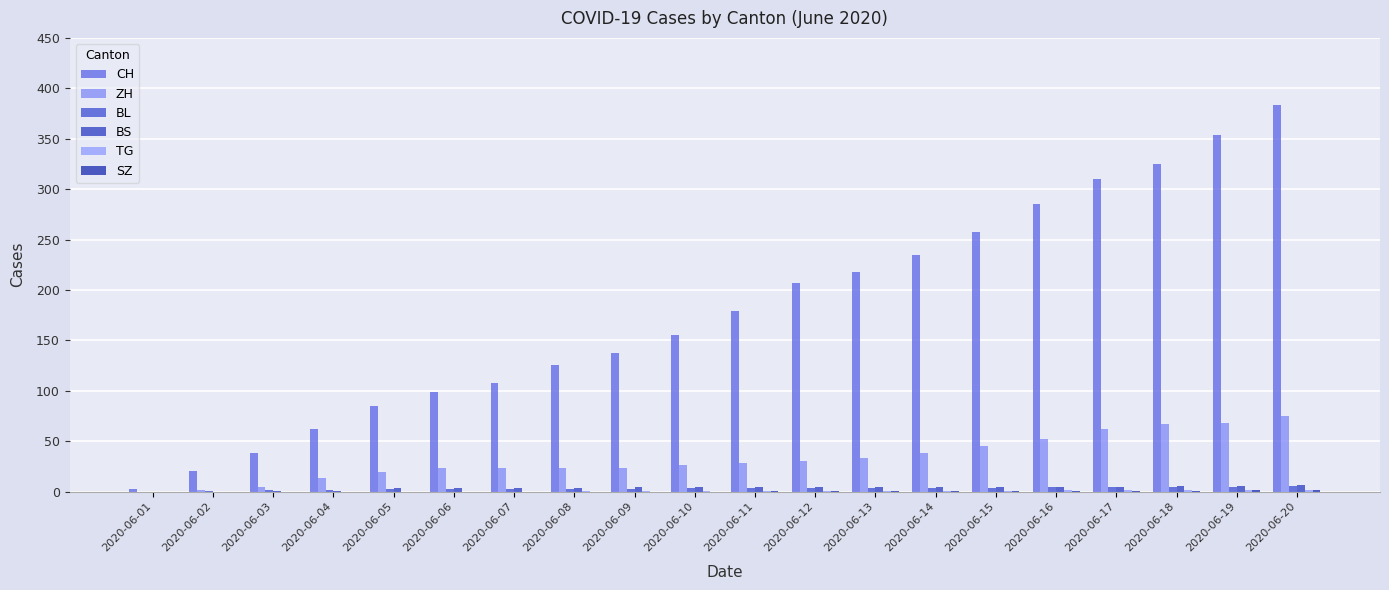

Between 2020-06-14 and 2020-06-04, which is larger?

2020-06-14